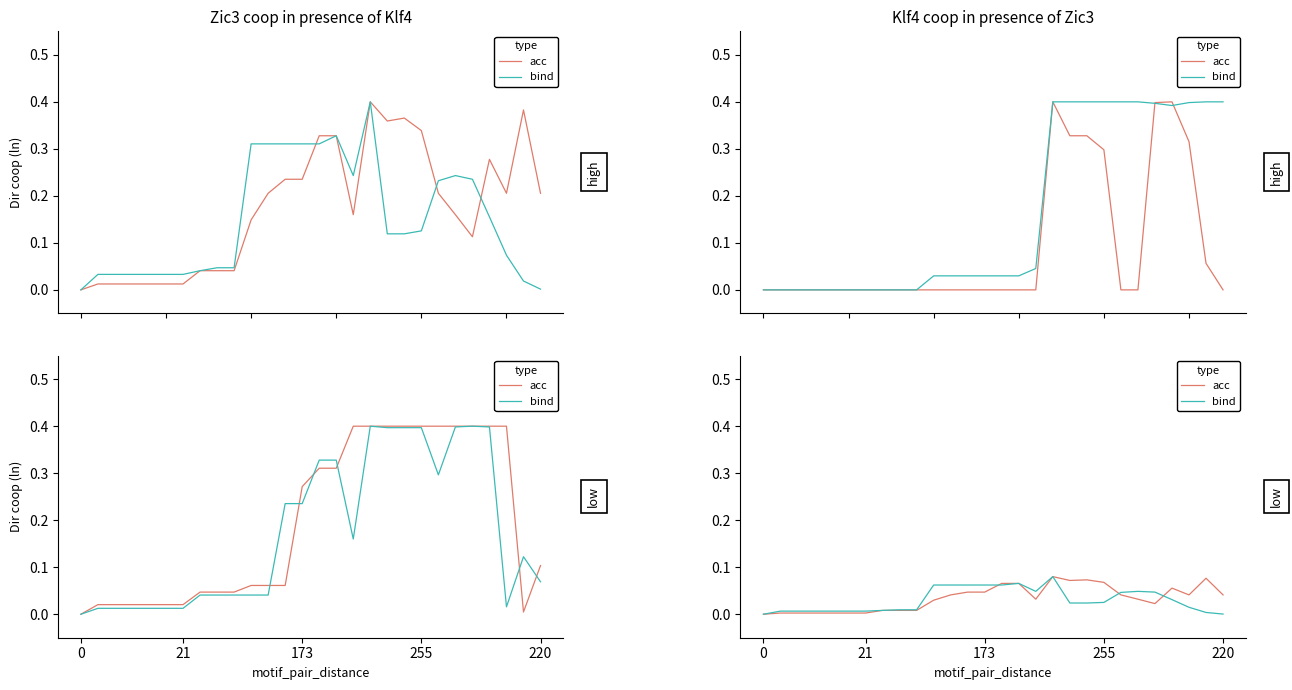

Between which two adjacent categories do bind and acc first intersect?

13 and 14